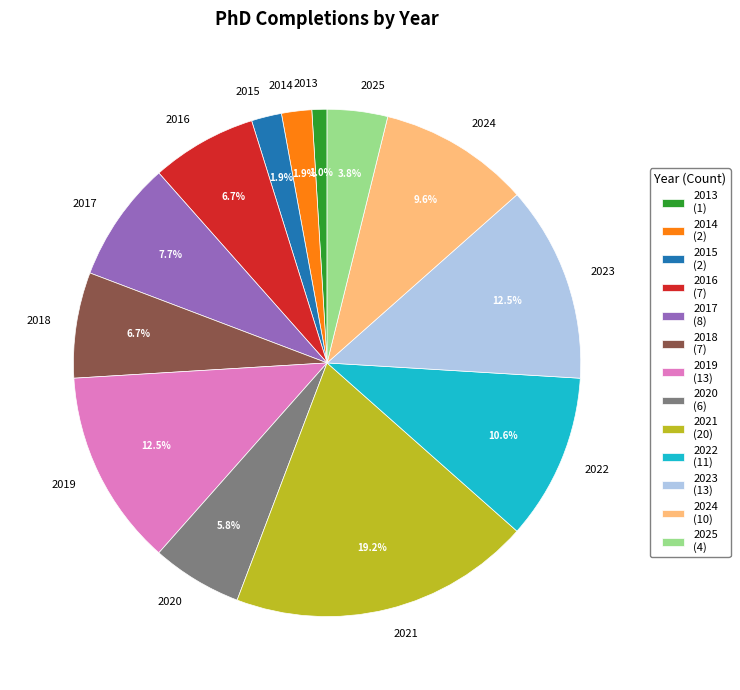

Is it true that 2024 is 1% of the pie?

False